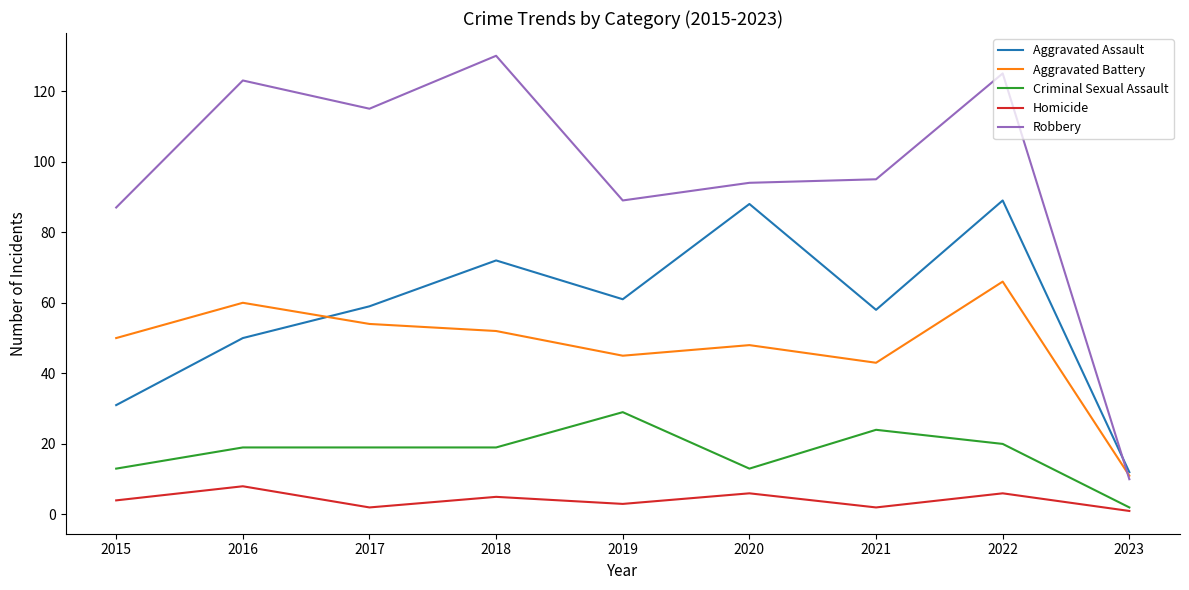

True or false: Criminal Sexual Assault and Robbery intersect in this chart.

False